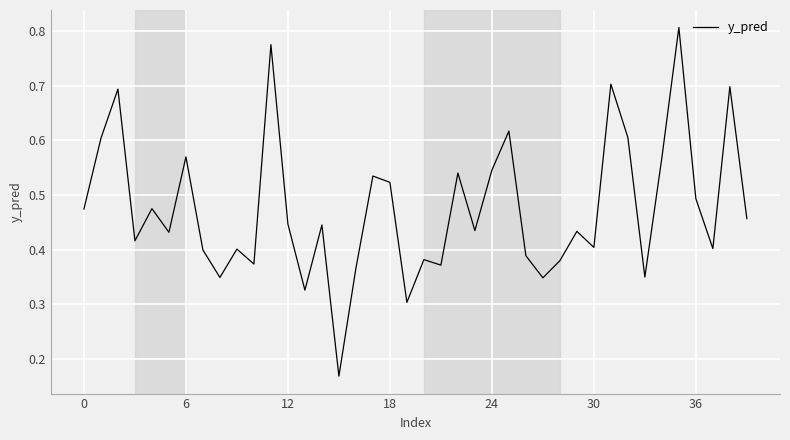

Reading left to right, list all the values displayed in this chart.

0.5	0.6	0.7	0.4	0.5	0.4	0.6	0.4	0.3	0.4	0.4	0.8	0.4	0.3	0.4	0.2	0.4	0.5	0.5	0.3	0.4	0.4	0.5	0.4	0.5	0.6	0.4	0.3	0.4	0.4	0.4	0.7	0.6	0.3	0.6	0.8	0.5	0.4	0.7	0.5